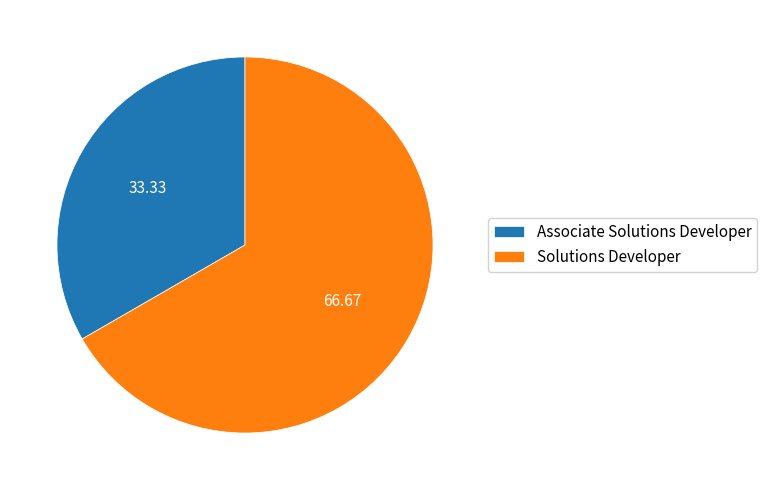

Rank the categories by value from lowest to highest.

Associate Solutions Developer, Solutions Developer